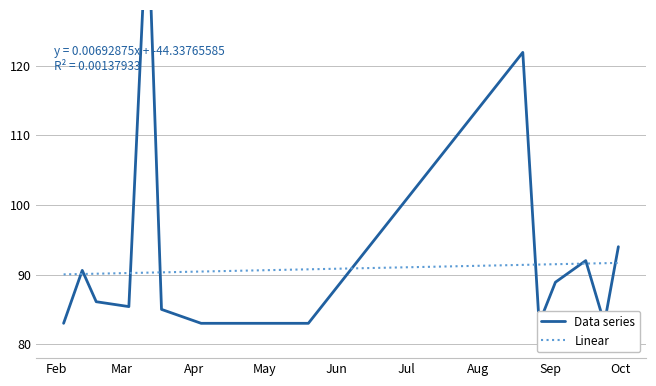

True or false: there are more than 2 points higher than both neighbors.

True